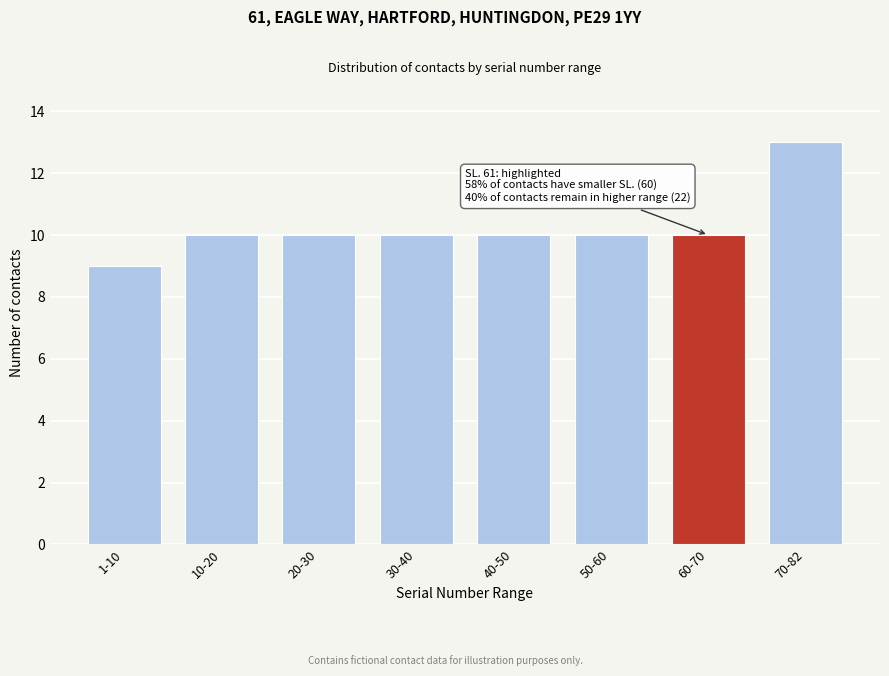

Reading left to right, list all the values displayed in this chart.

9	10	10	10	10	10	10	13